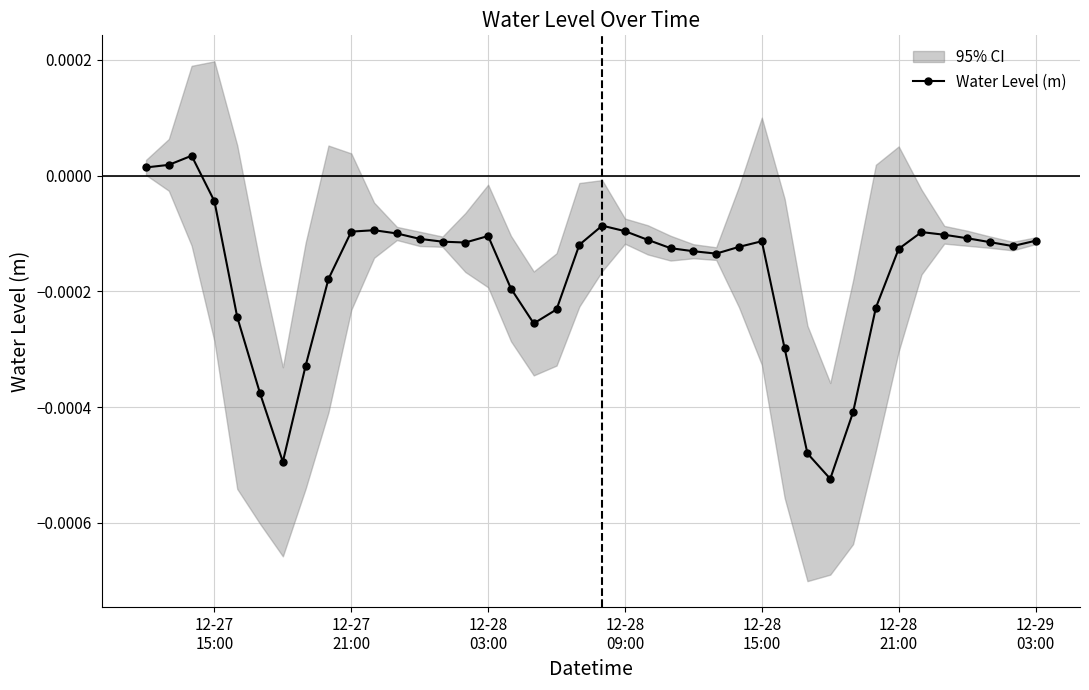

True or false: Water Level (m) has more than 2 points higher than both neighbors.

True